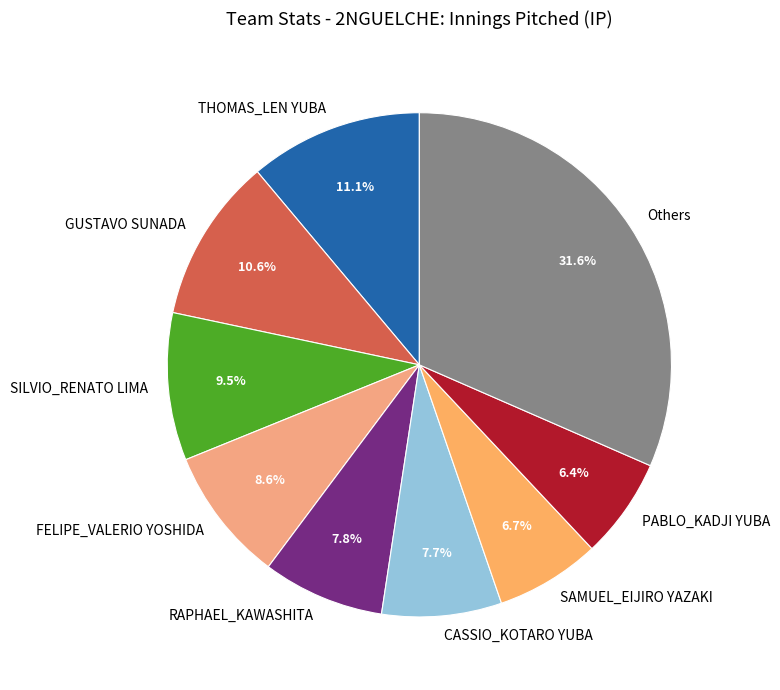

What is the ratio of the value at PABLO_KADJI YUBA to the value at CASSIO_KOTARO YUBA?

0.8